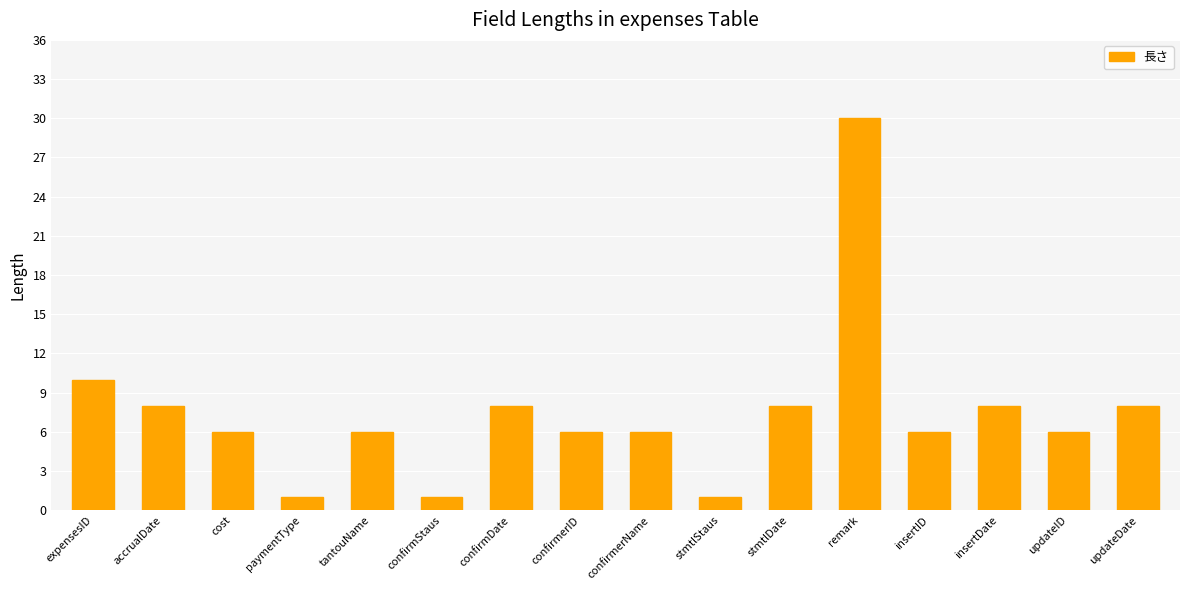

What is the change in value from updateID to updateDate?

+2